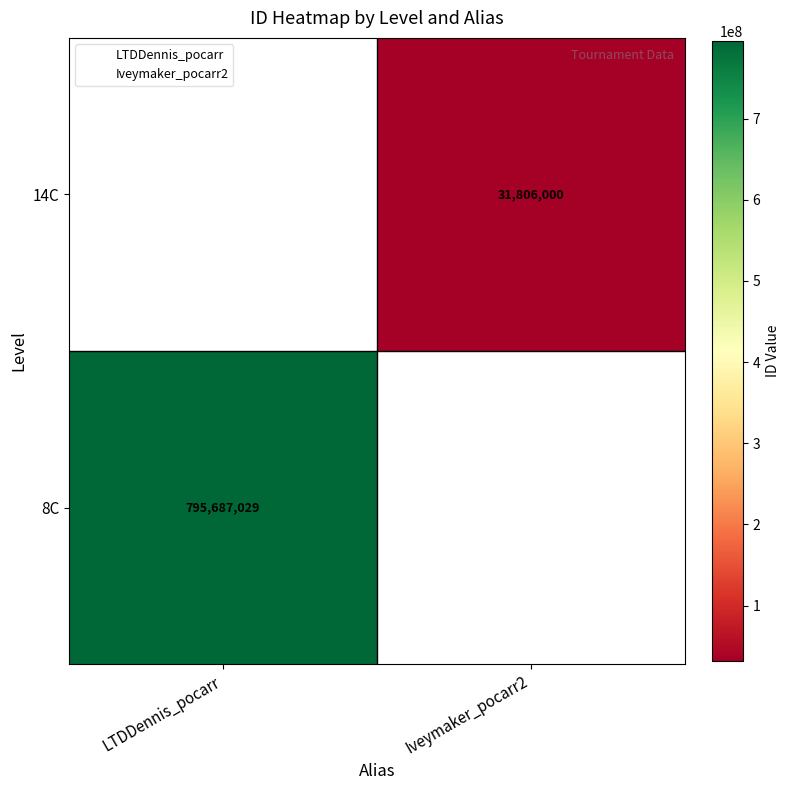

What is the maximum value shown in the chart?

795687029.0